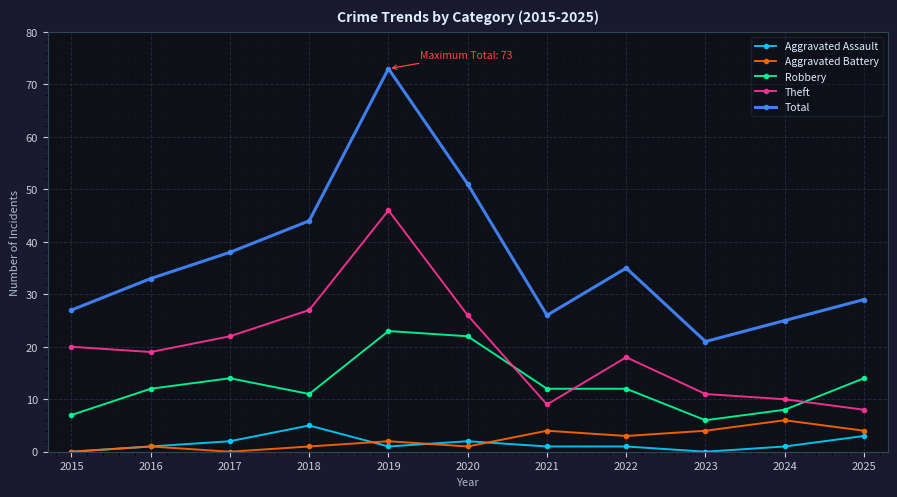

List the series in order of their peak value, highest first.

Total, Theft, Robbery, Aggravated Battery, Aggravated Assault